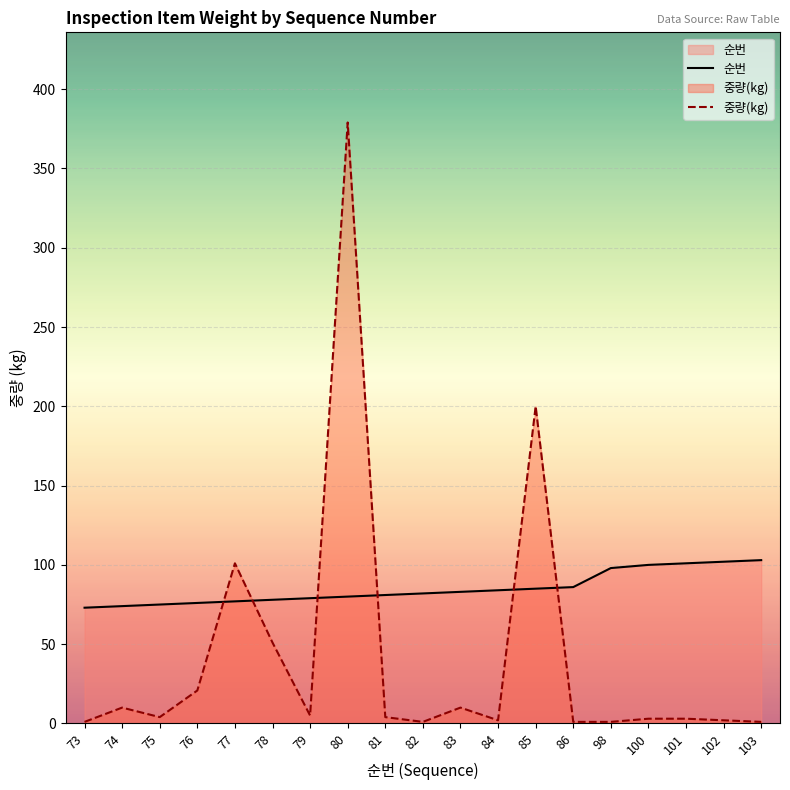

Reading left to right, what are all the values shown in this chart?

순번: 73=73.0	74=74.0	75=75.0	76=76.0	77=77.0	78=78.0	79=79.0	80=80.0	81=81.0	82=82.0	83=83.0	84=84.0	85=85.0	86=86.0	98=98.0	100=100.0	101=101.0	102=102.0	103=103.0
중량(kg): 73=1.0	74=10.0	75=4.0	76=20.8	77=101.0	78=51.0	79=5.0	80=379.0	81=4.0	82=1.0	83=10.0	84=2.0	85=200.0	86=1.0	98=1.0	100=3.0	101=3.0	102=2.0	103=1.0